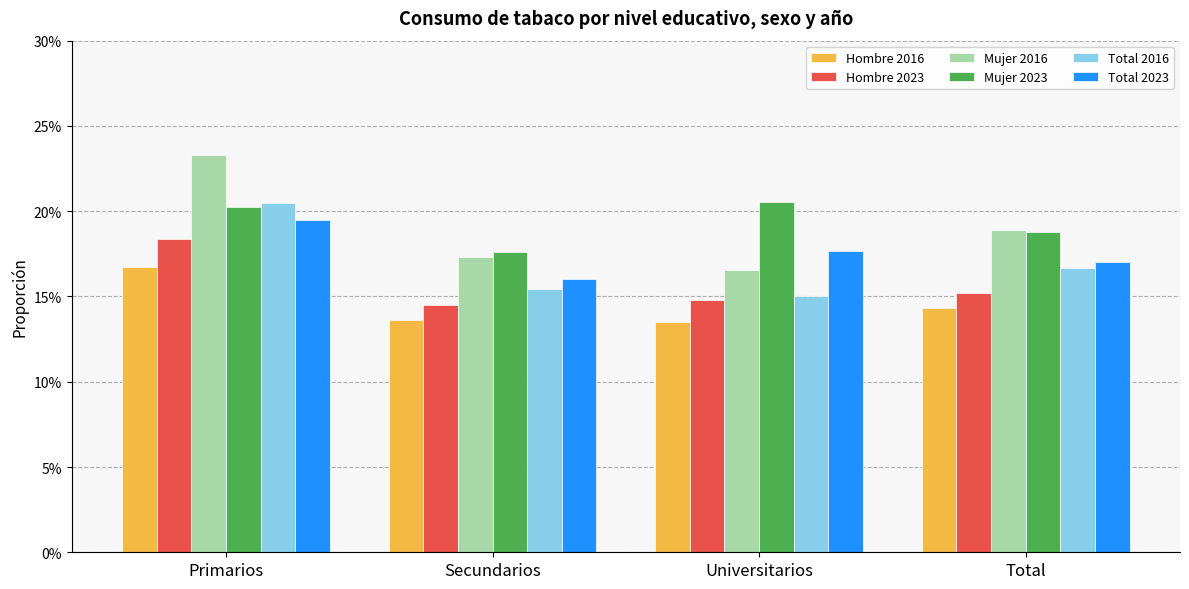

At which label does Total 2016 reach its peak?

Primarios